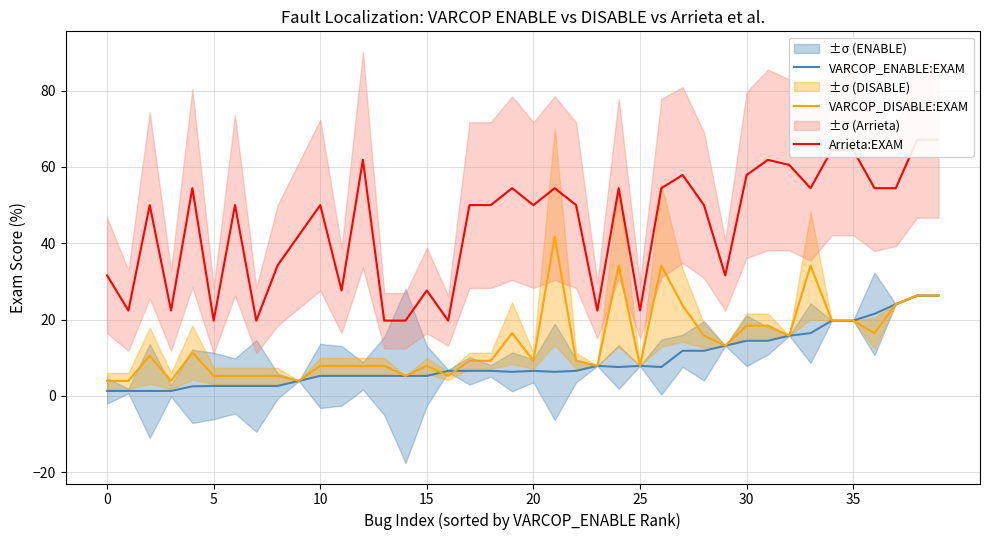

How many categories are shown in the chart?

40